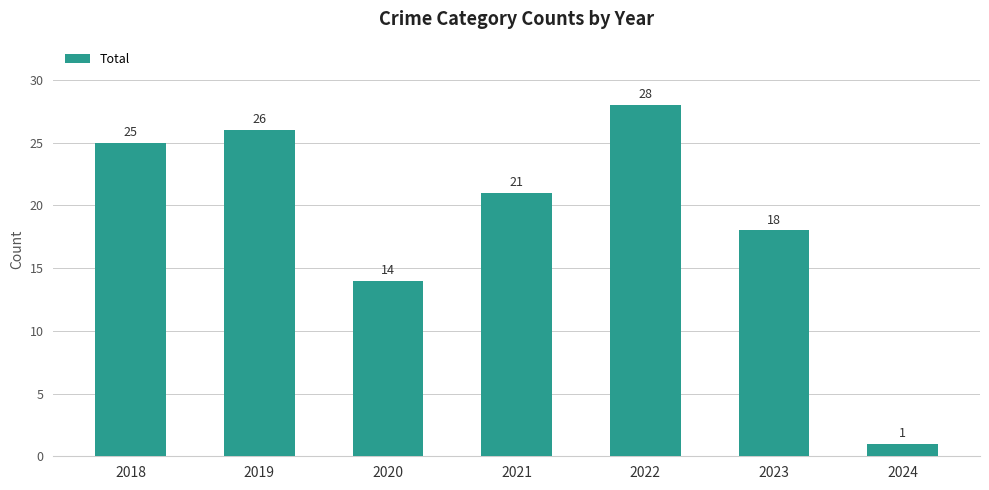

What is the minimum value shown in the chart?

1